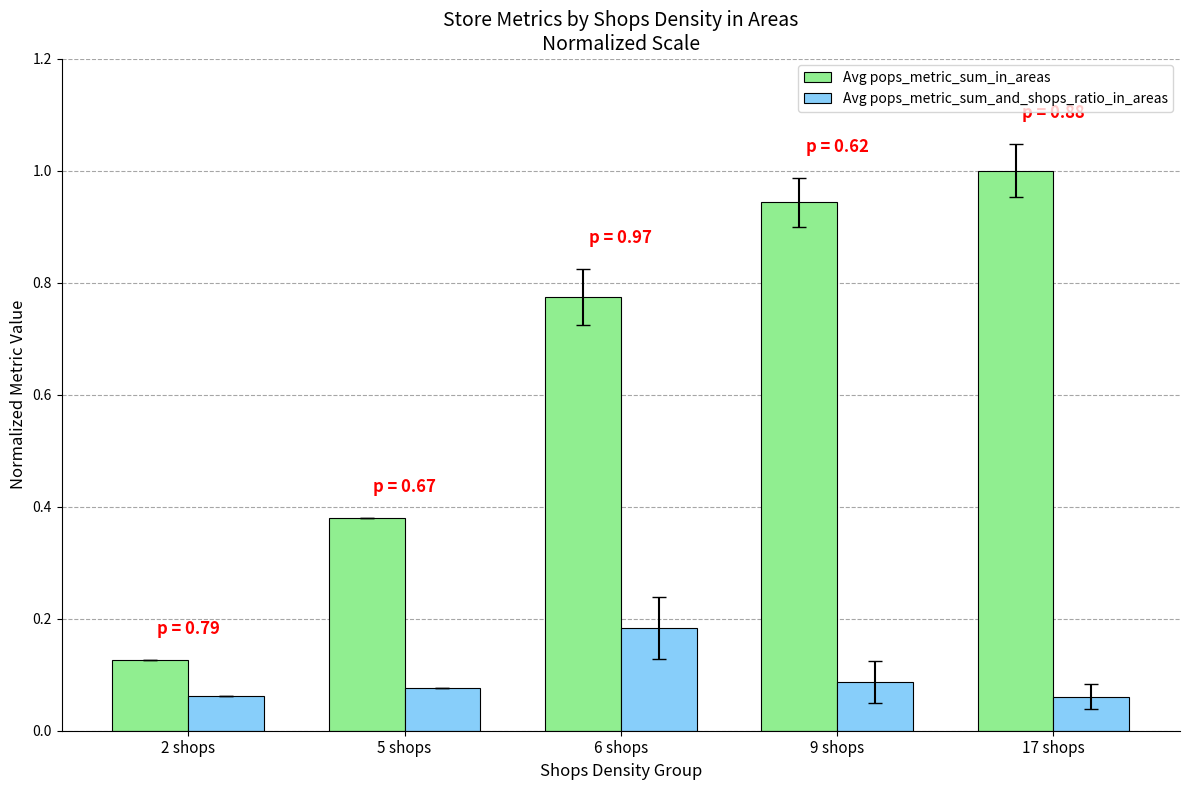

What is the difference between the Avg pops_metric_sum_in_areas values at 2 shops and 6 shops?

0.6